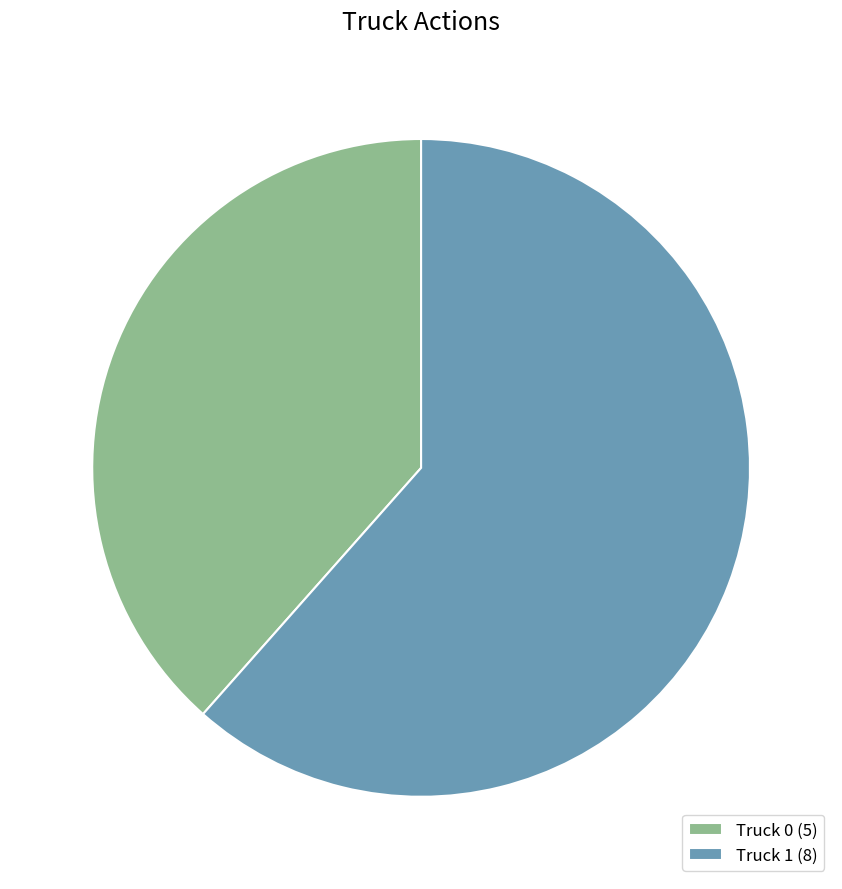

Approximately how many times larger is the value at Truck 1 (8) compared to Truck 0 (5)?

1.6